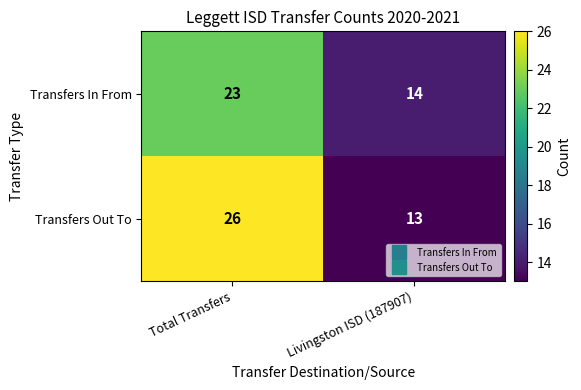

What is the total value across all series at Total Transfers?

49